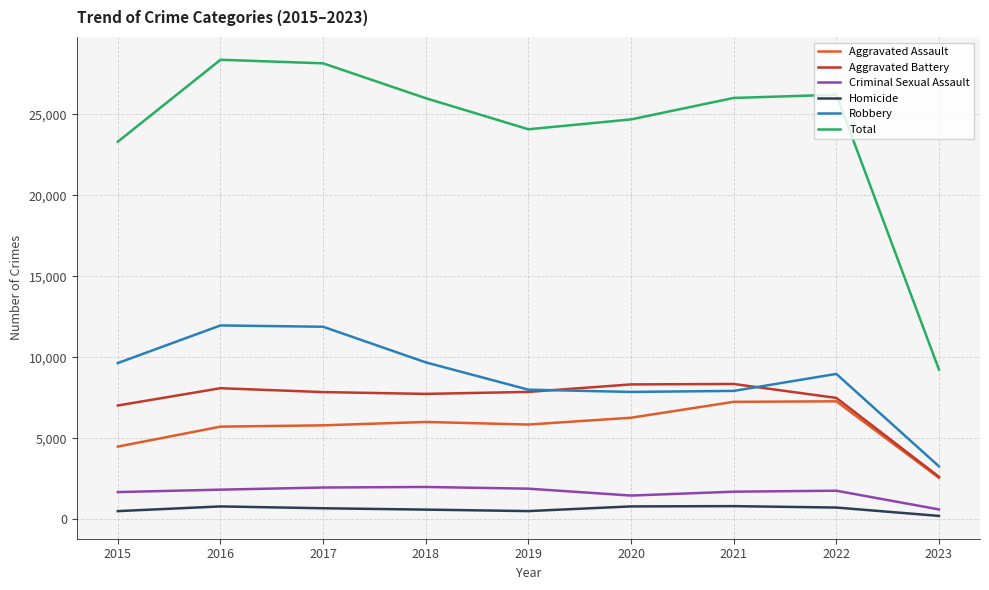

The Aggravated Assault series shows 2553 at 2023. True or false?

True